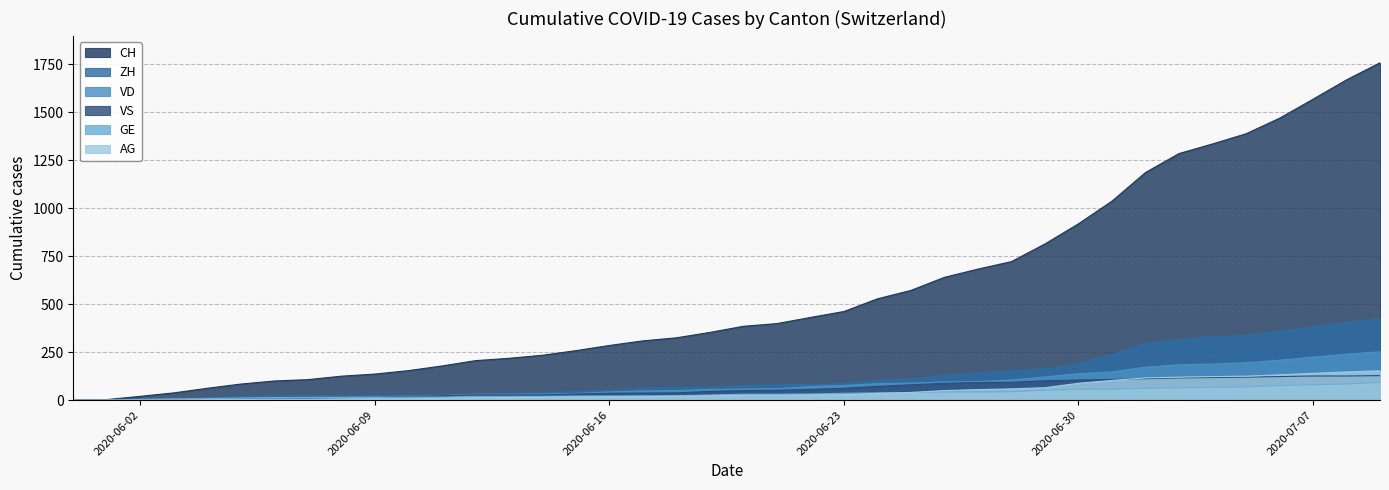

Rank the series by their maximum value, from highest to lowest.

CH, ZH, VD, AG, VS, GE